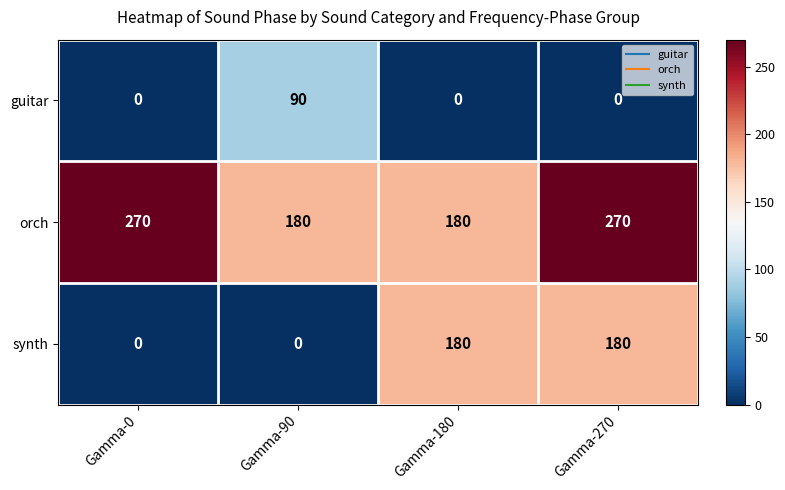

How many values in guitar are above zero?

1